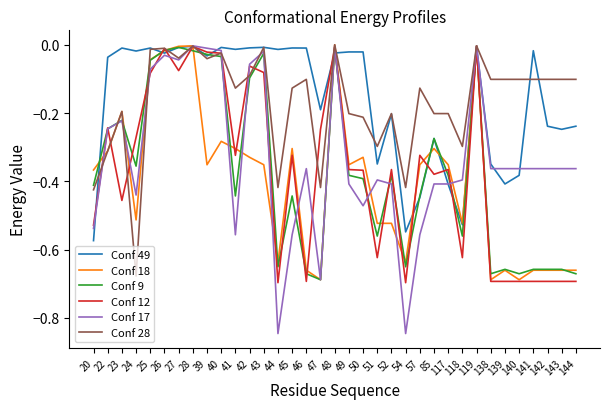

The Conf 49 series shows -0.0 at 43. True or false?

True